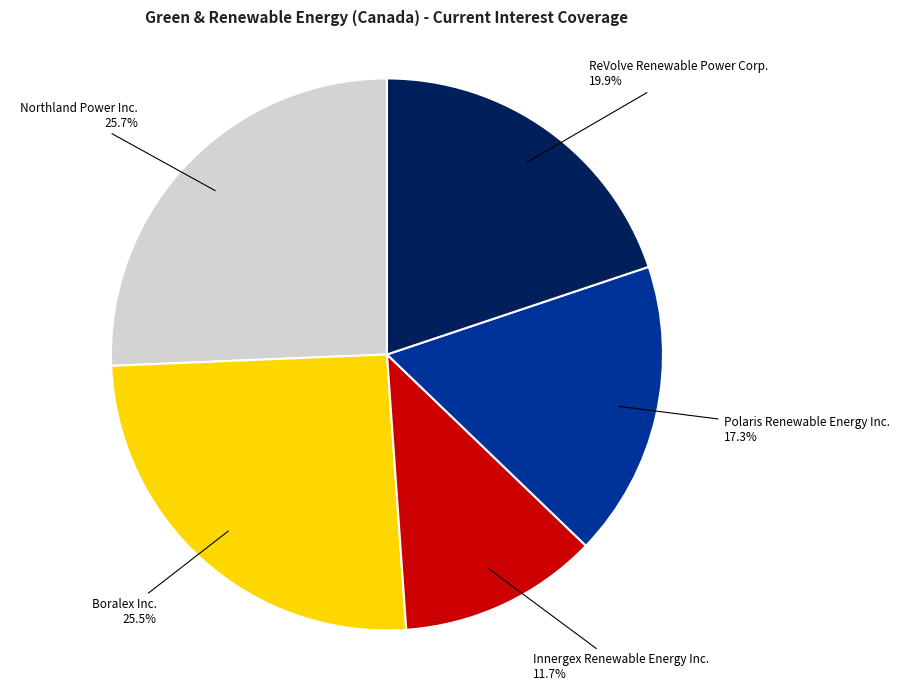

What percentage do Boralex Inc. and Innergex Renewable Energy Inc. together represent?

37.2%